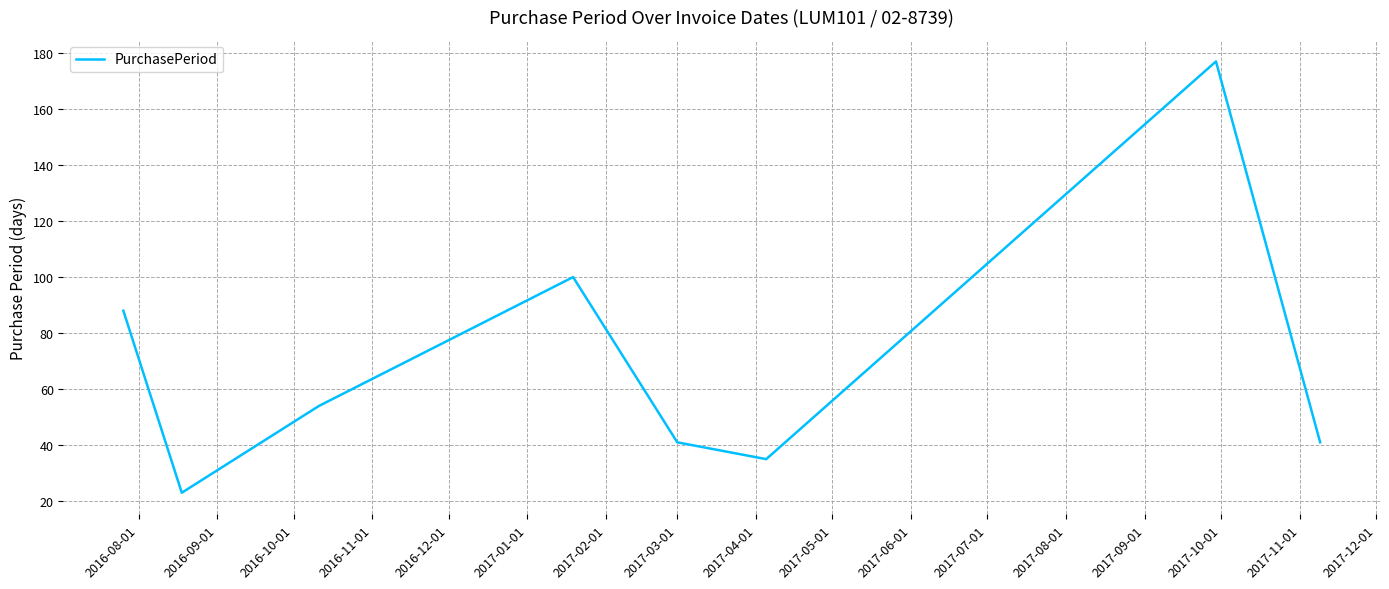

How many interior local peaks (higher than both neighbors) does the data have?

2